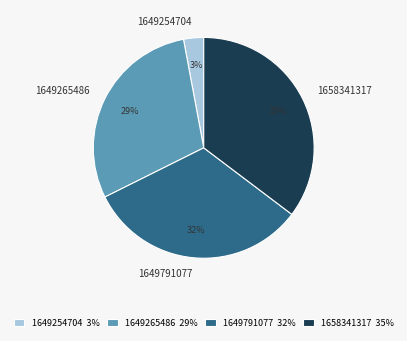

Combined, do 1649254704 and 1649791077 account for over 50%?

No